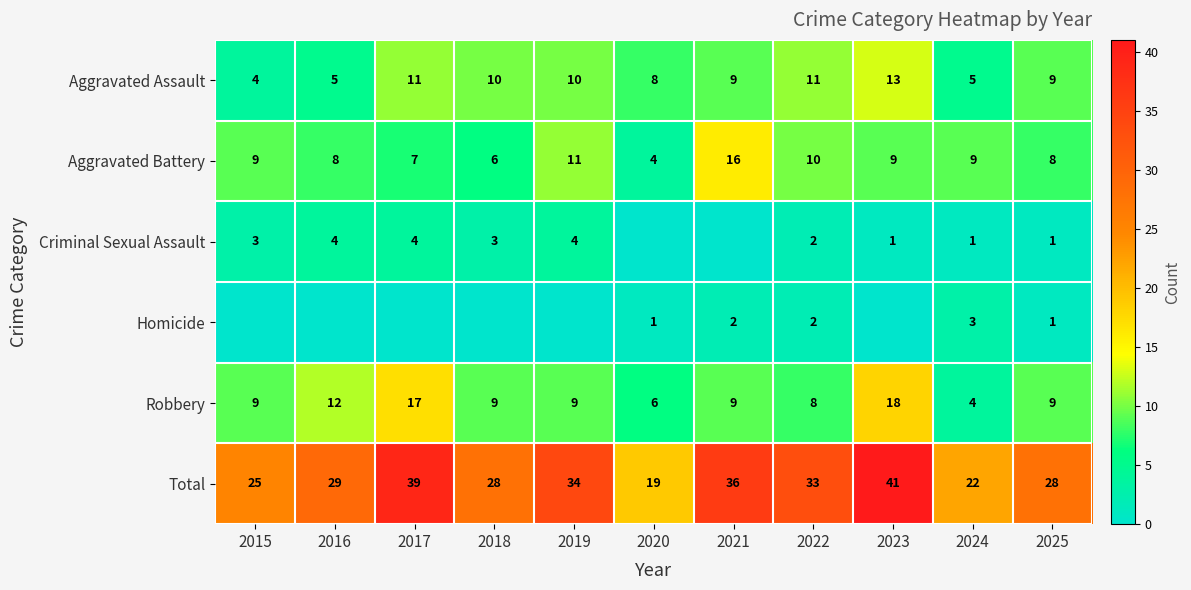

What is the difference between the maximum and minimum values in the Total series?

22